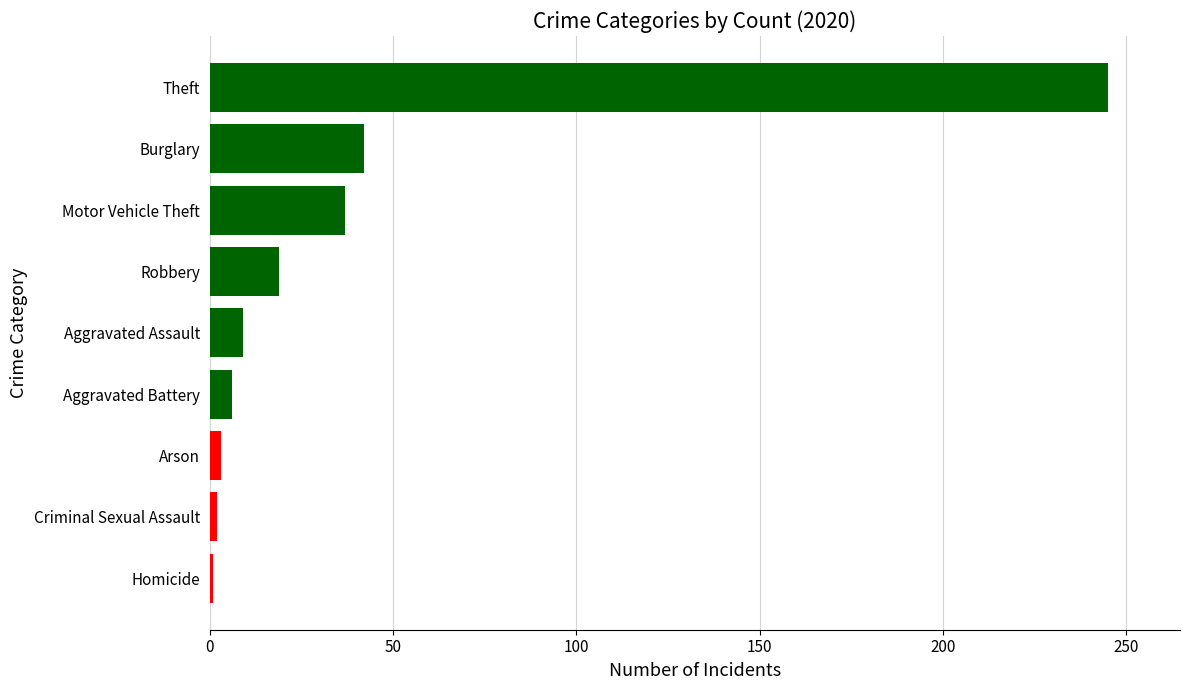

True or false: the data shows 6 at Aggravated Battery.

True